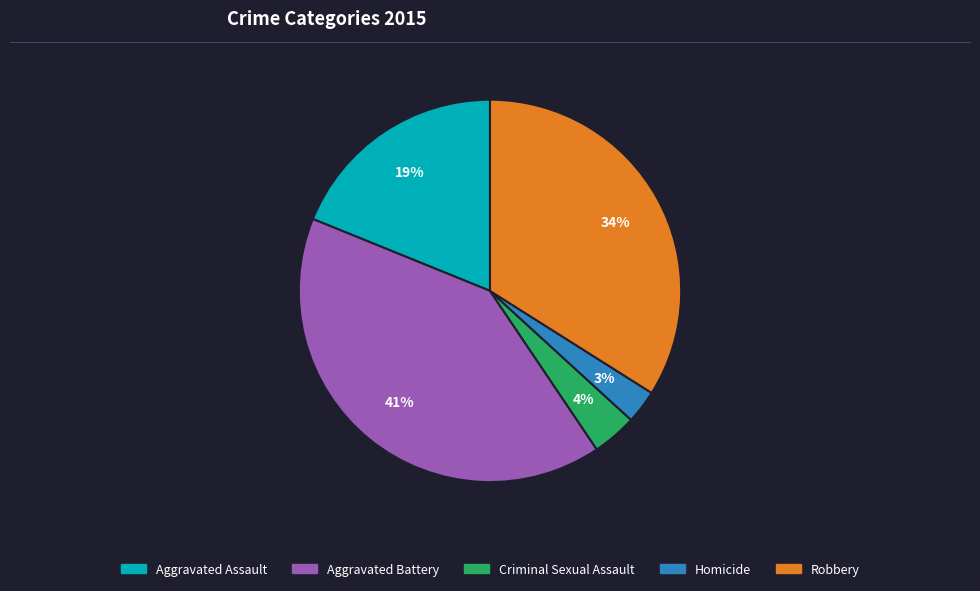

How many segments does this pie chart have?

5